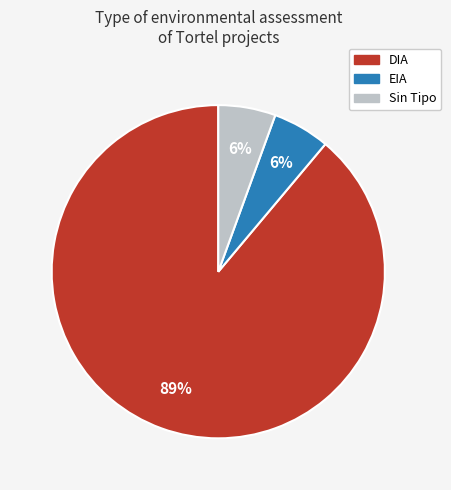

Is DIA the majority of the pie?

Yes